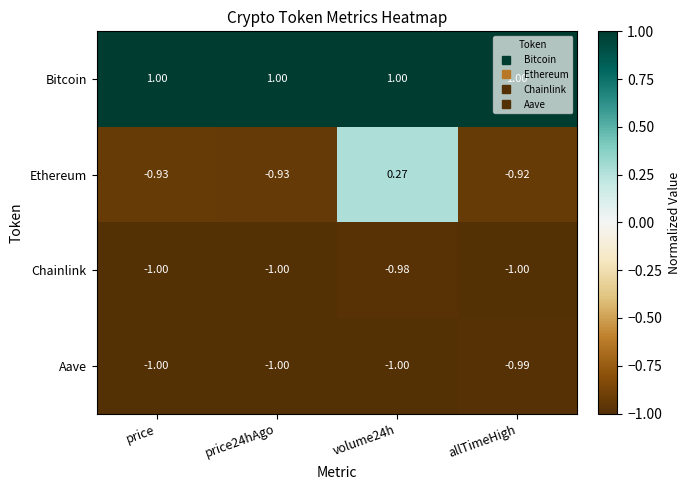

List the series in order of their peak value, highest first.

Bitcoin, Ethereum, Chainlink, Aave